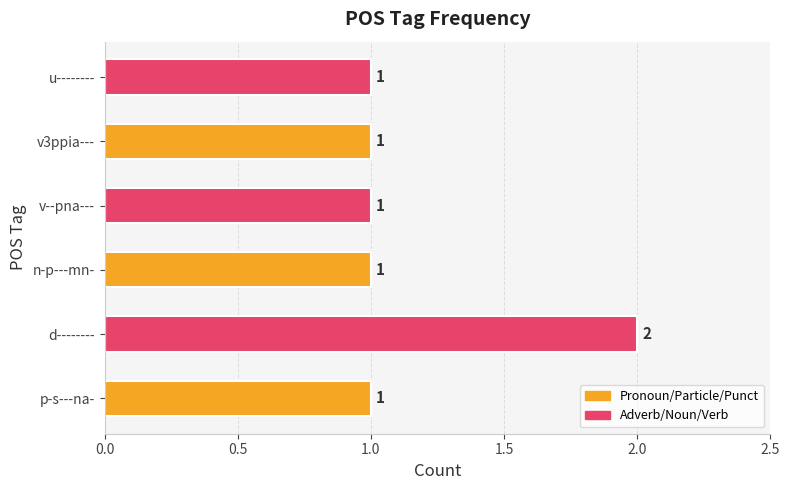

Approximately how many times larger is the value at v3ppia--- compared to n-p---mn-?

1.0